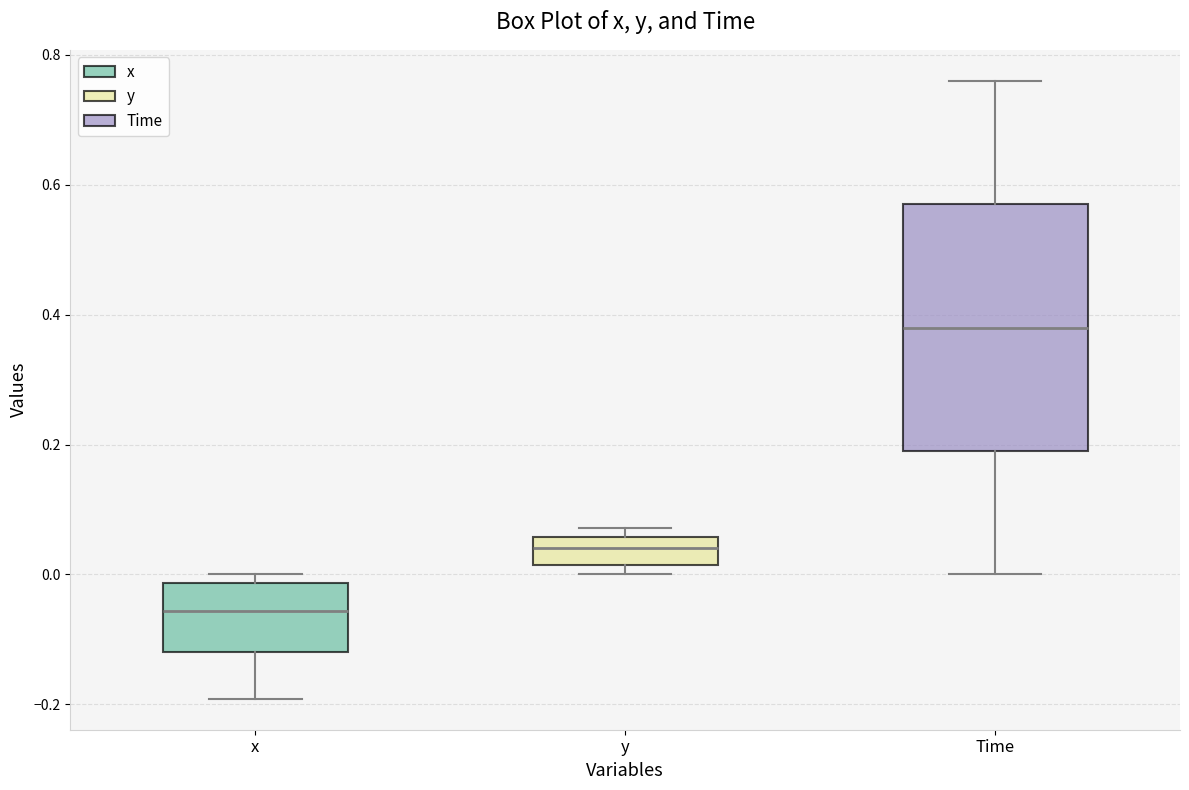

Reading left to right, transcribe this box plot: for each box, give where its median line is, the range the box spans, and where its two whiskers end, as read against the y-axis. The values are not printed on the chart, so give them approximately, as read against the axis.

x: median -0.06, box -0.12 to -0.02, whiskers -0.20 to 0.00
y: median 0.04, box 0.02 to 0.06, whiskers 0.00 to 0.08
Time: median 0.38, box 0.20 to 0.58, whiskers 0.00 to 0.76